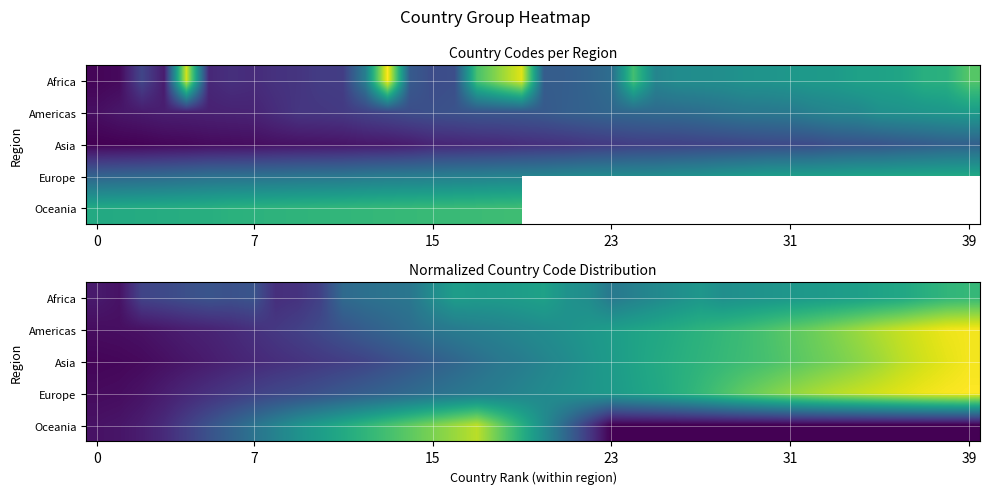

Between 33 and 35, which is larger?

35